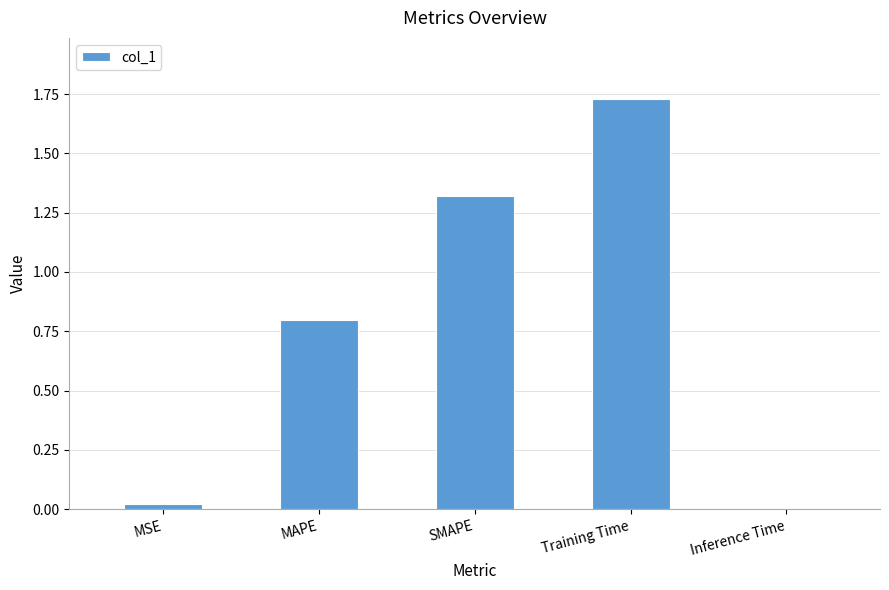

The value at SMAPE is 1.7. True or false?

False